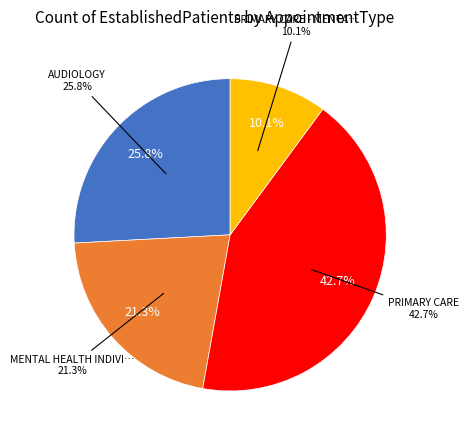

True or false: AUDIOLOGY accounts for 26% of the total.

True